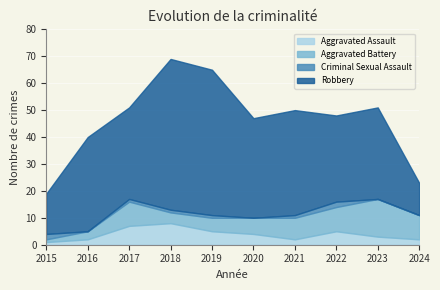

At which category is the sum across all series the highest?

2018